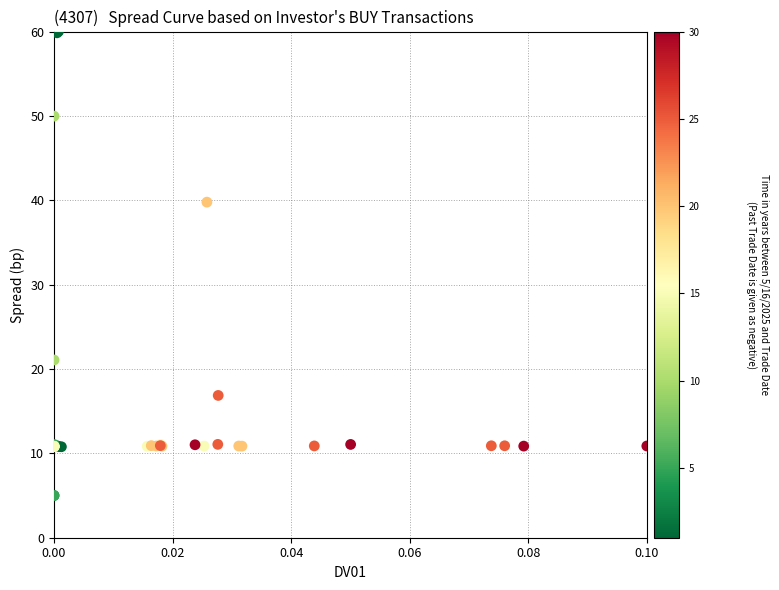

What Y value in the scatter plot is closest to 32?

39.8